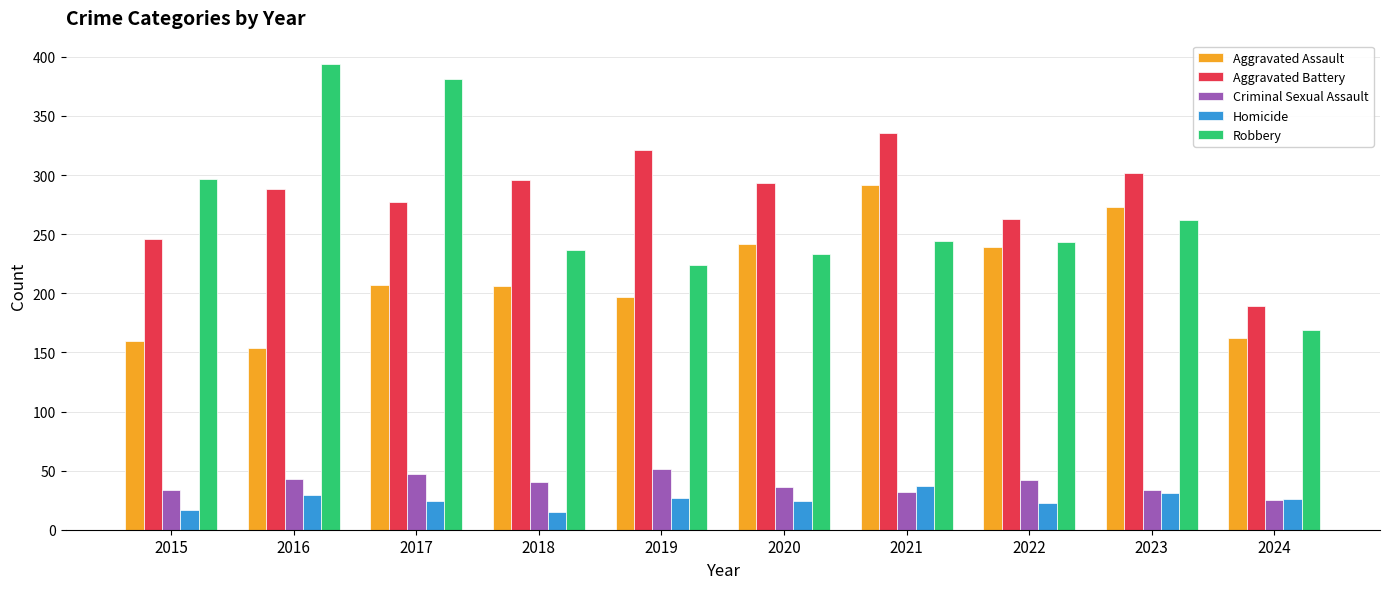

What are all the series names shown in the legend?

Aggravated Assault, Aggravated Battery, Criminal Sexual Assault, Homicide, Robbery